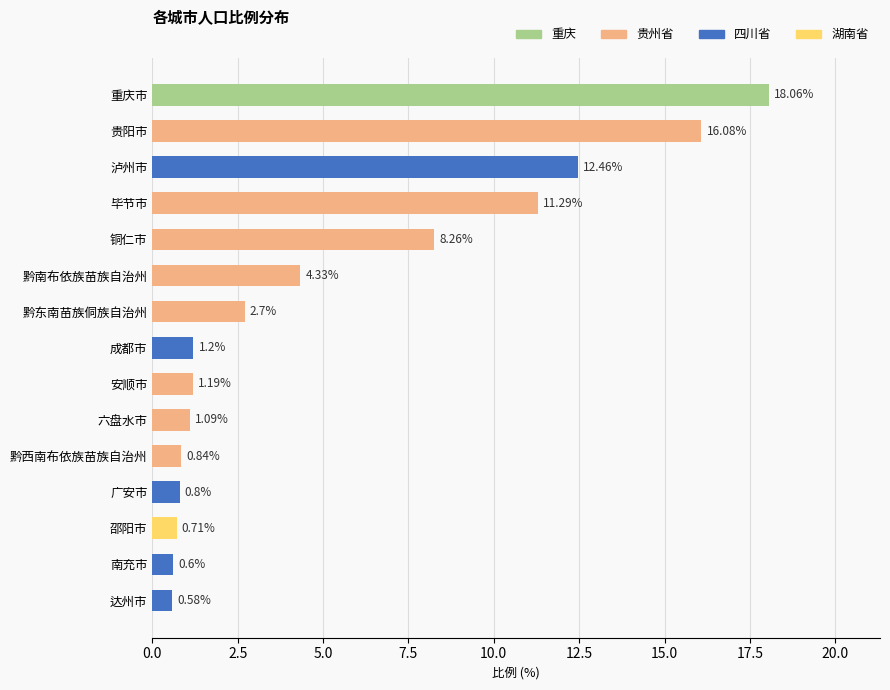

What is the label of the 14th bar from the bottom?

贵阳市